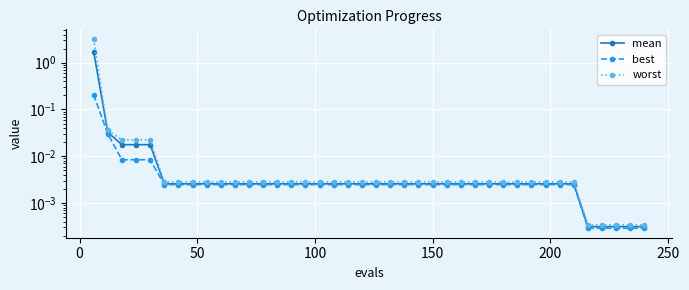

Which series has the largest range (max minus min)?

worst